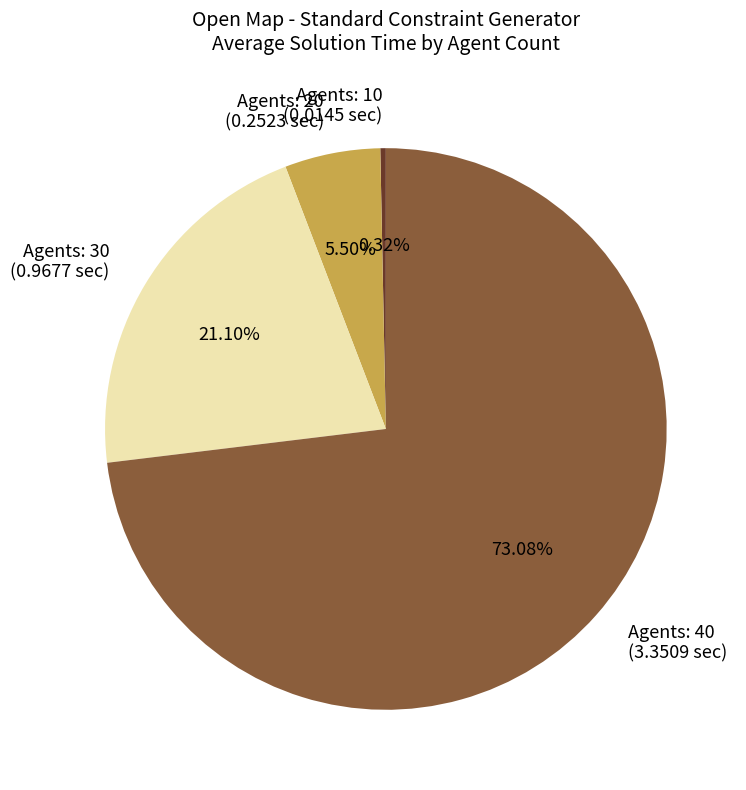

How much of the chart is everything except Agents: 10?

99.7%